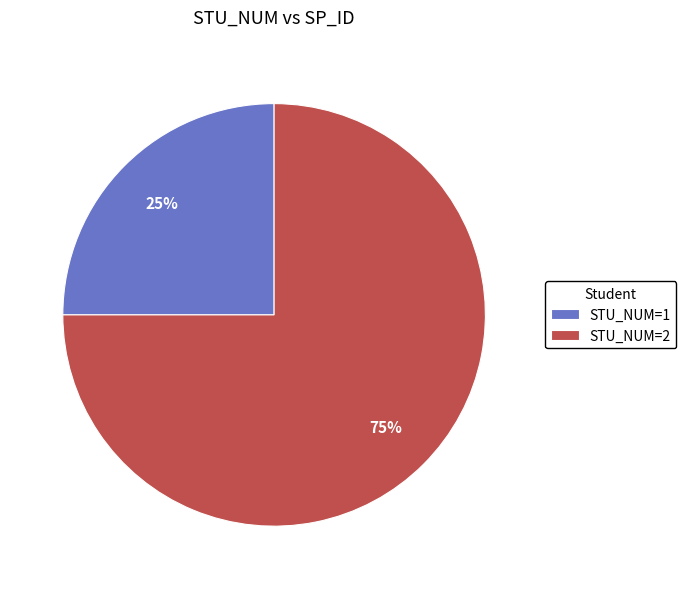

True or false: STU_NUM=1 accounts for 25% of the total.

True